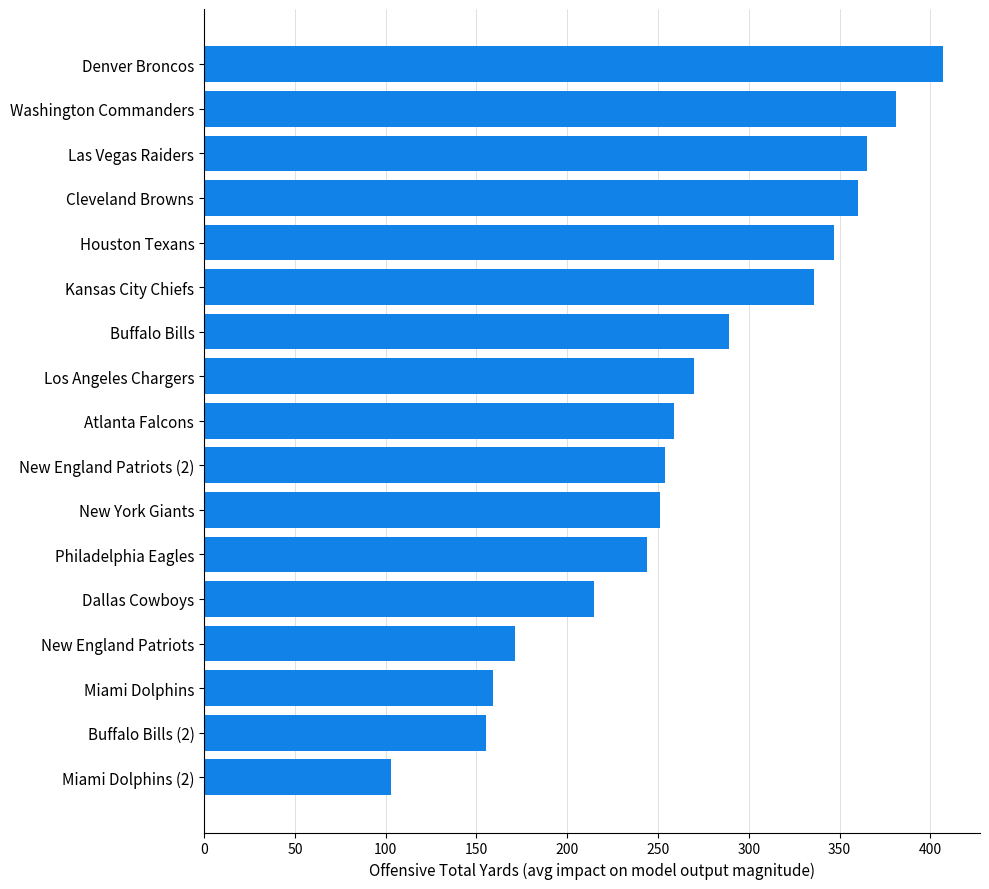

What is the sum of the values at Denver Broncos and New England Patriots (2)?

661